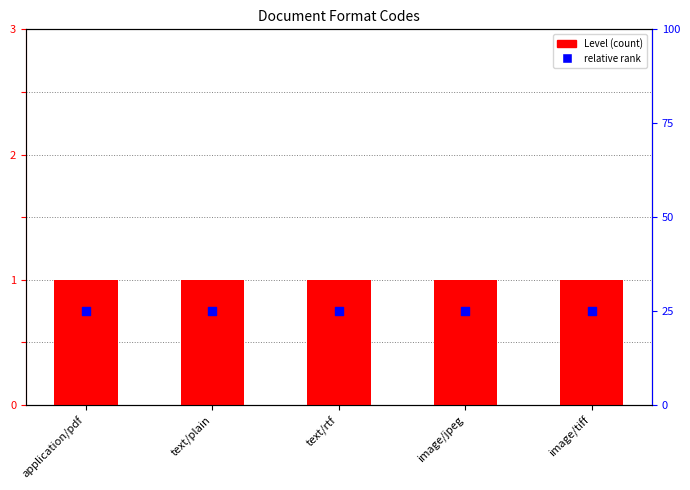

Which series contains the highest Y value?

Level